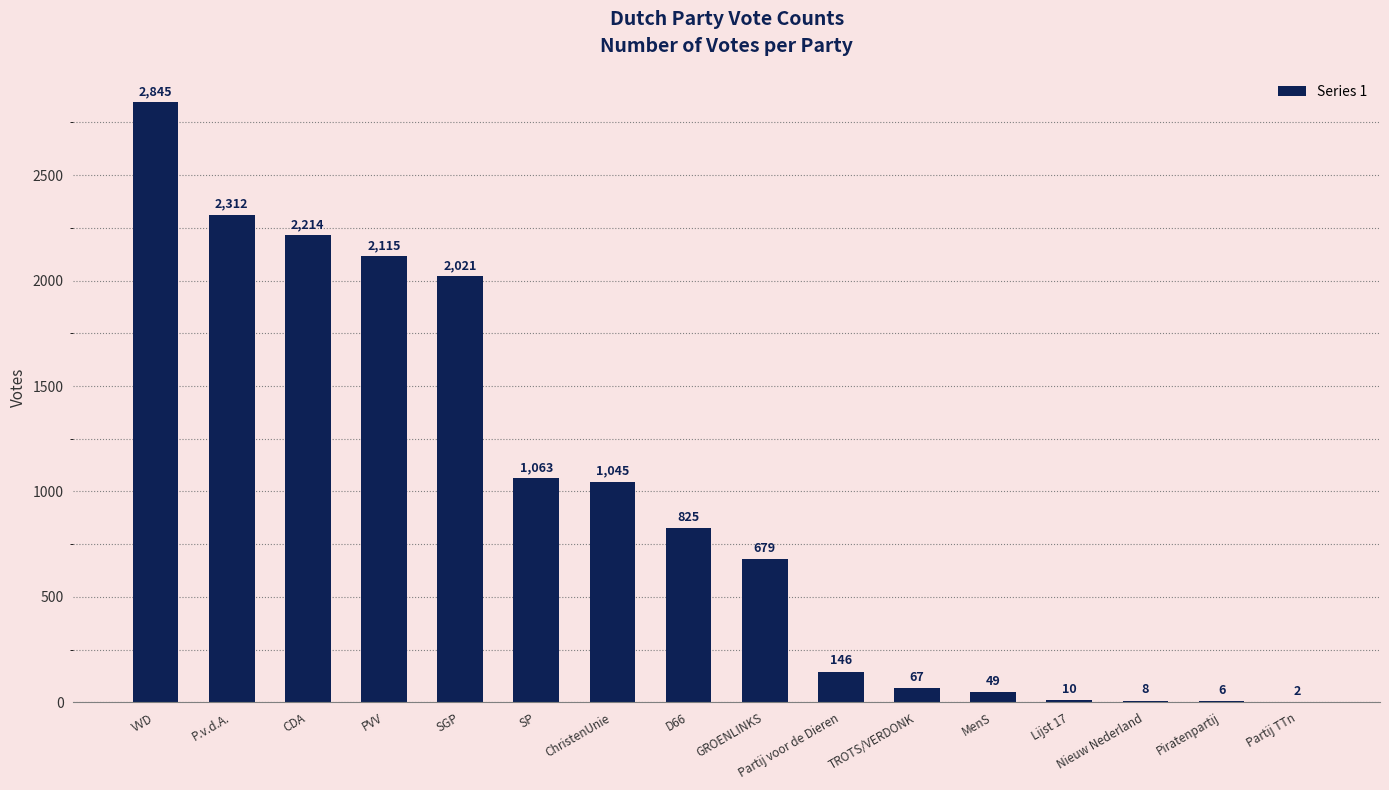

The chart shows a value of 1045 at ChristenUnie. True or false?

True